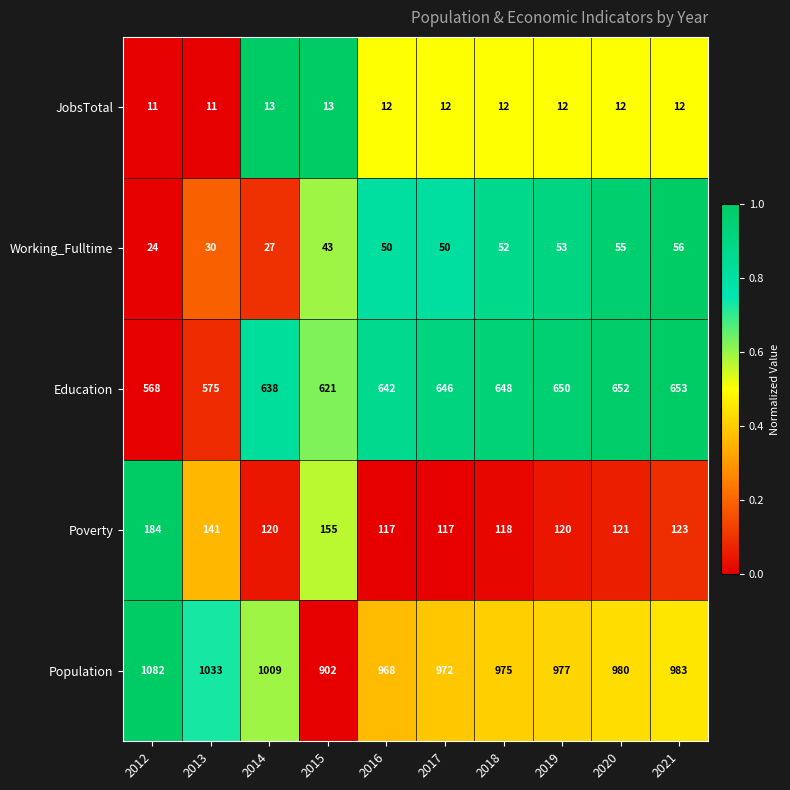

What is the sum of all Working_Fulltime values?

440